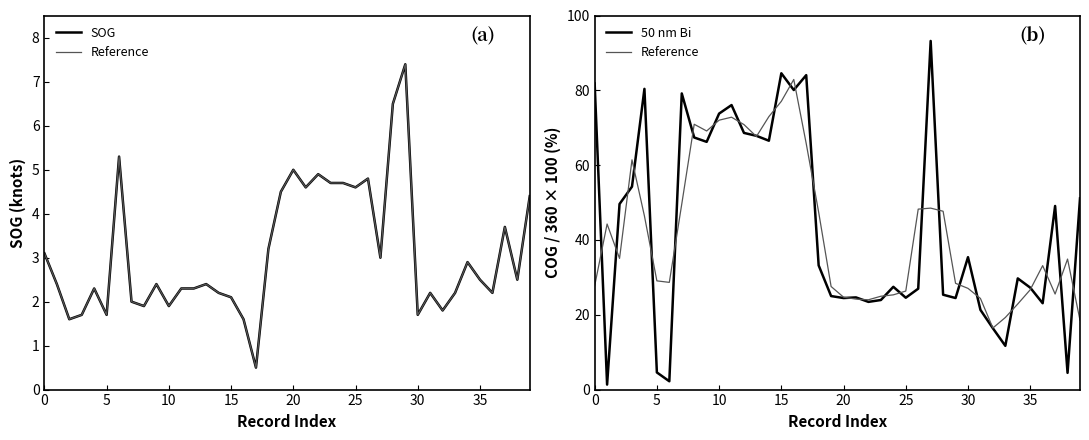

How many values in the 50 nm Bi series are below 33?

20